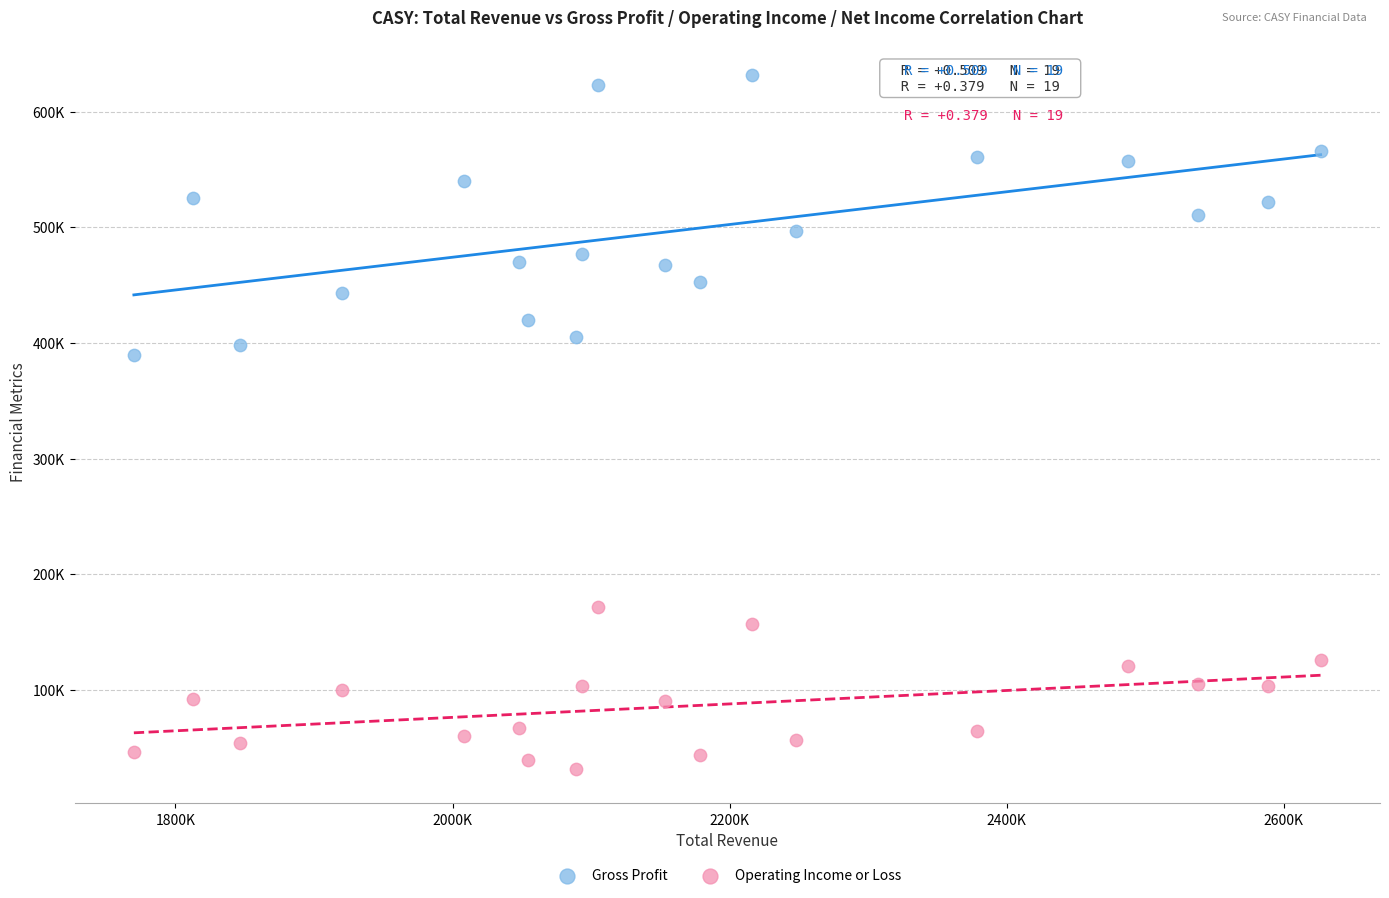

Which series has the widest spread of Y values?

Gross Profit